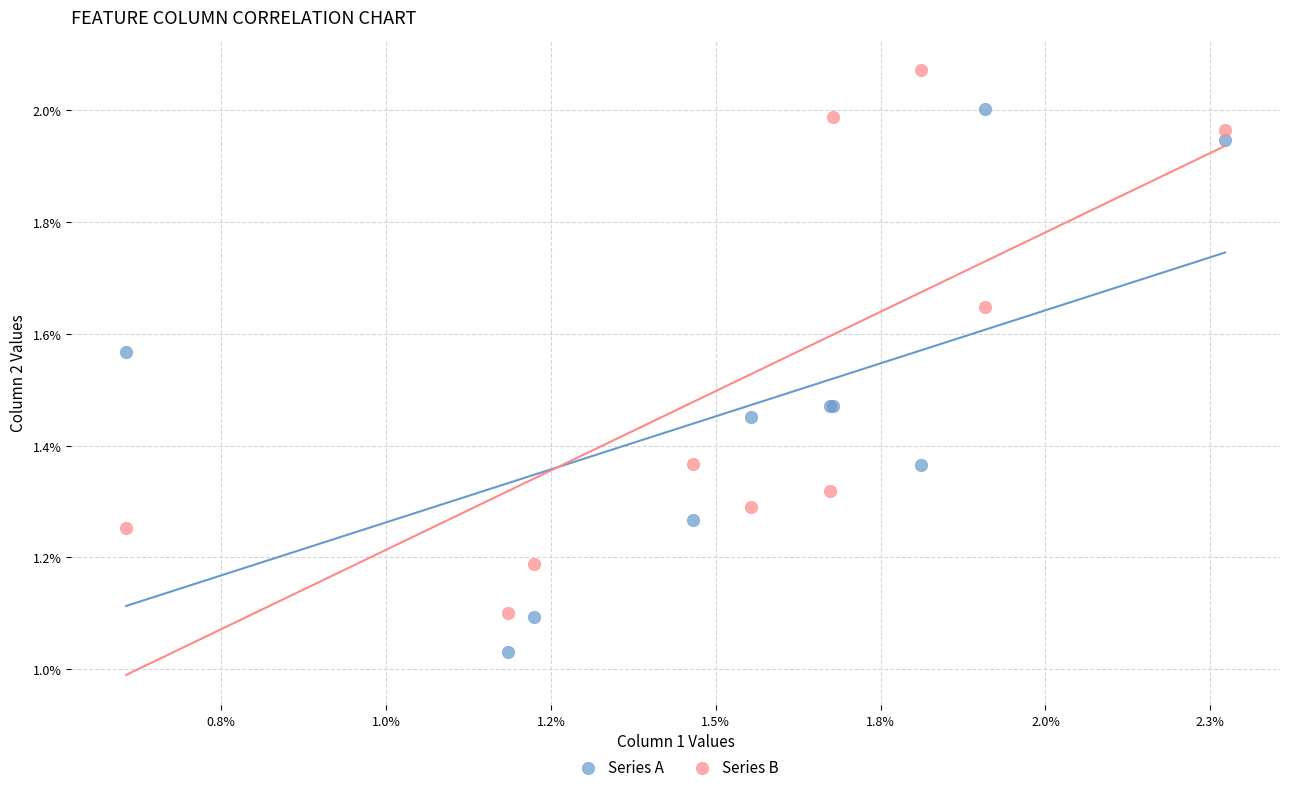

What are all the series names shown in the legend?

Series A, Series B